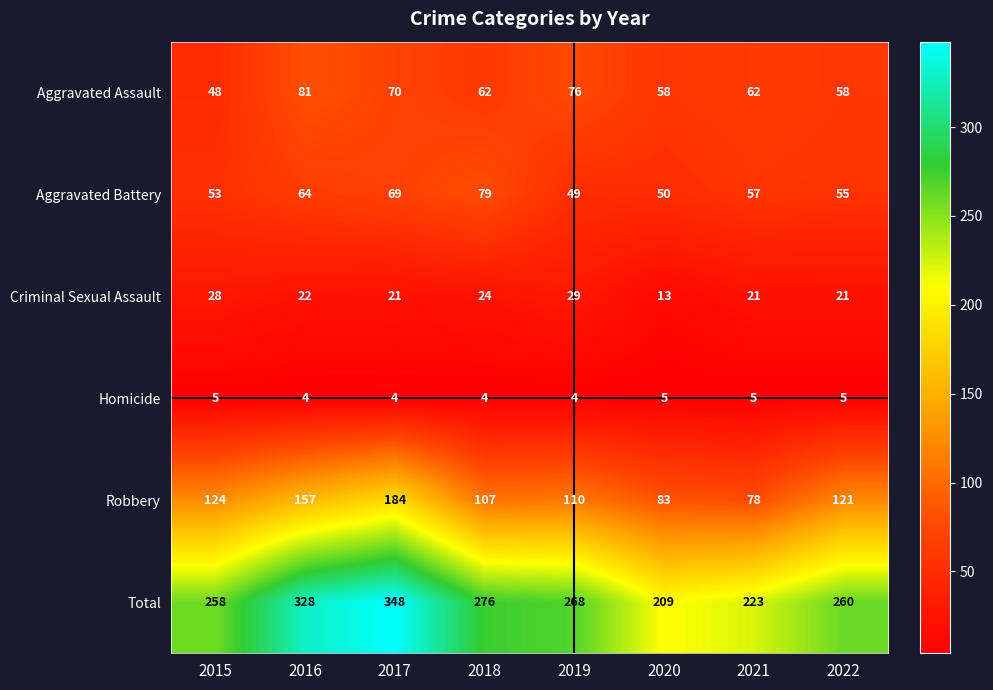

Read the Aggravated Assault value at 2020, to the nearest 5.

60